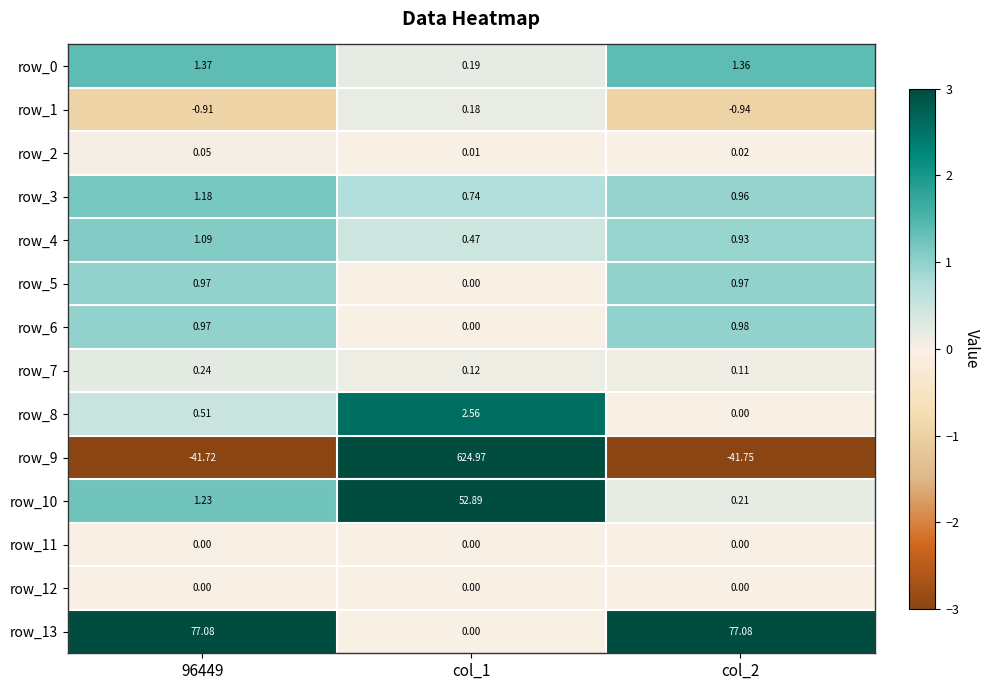

What is the difference between the highest and lowest values at 96449?

118.8